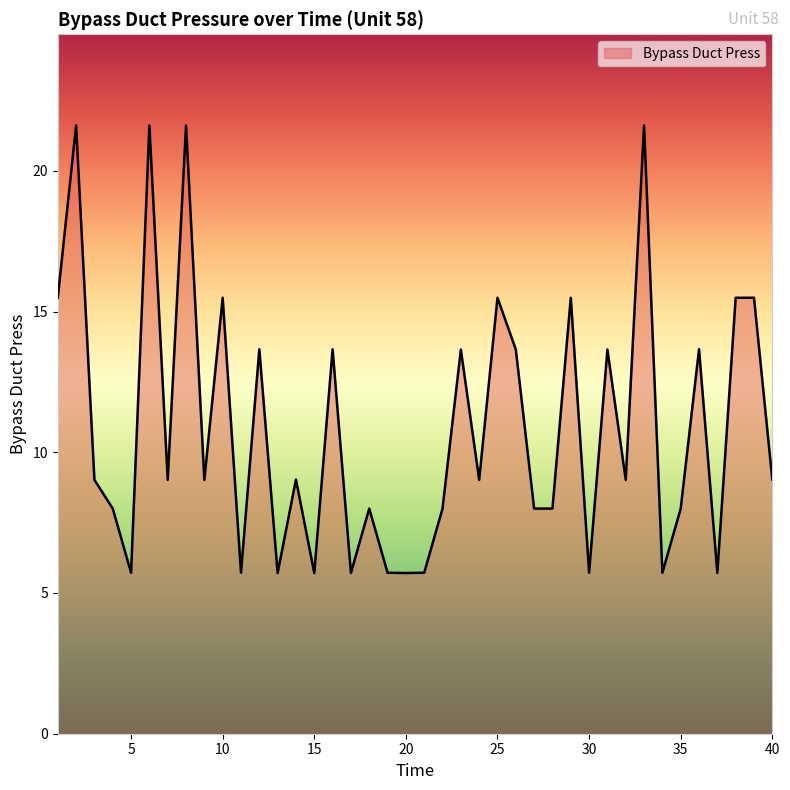

What is the difference between the maximum and minimum values?

15.9